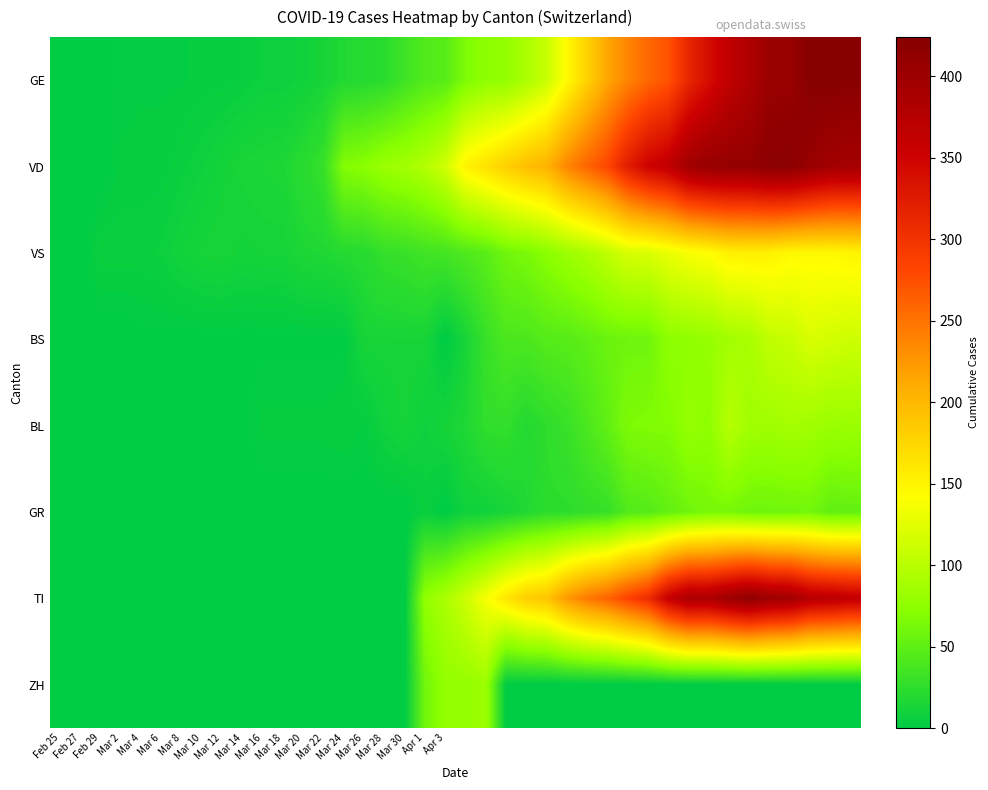

Which series has the largest range (max minus min)?

GE